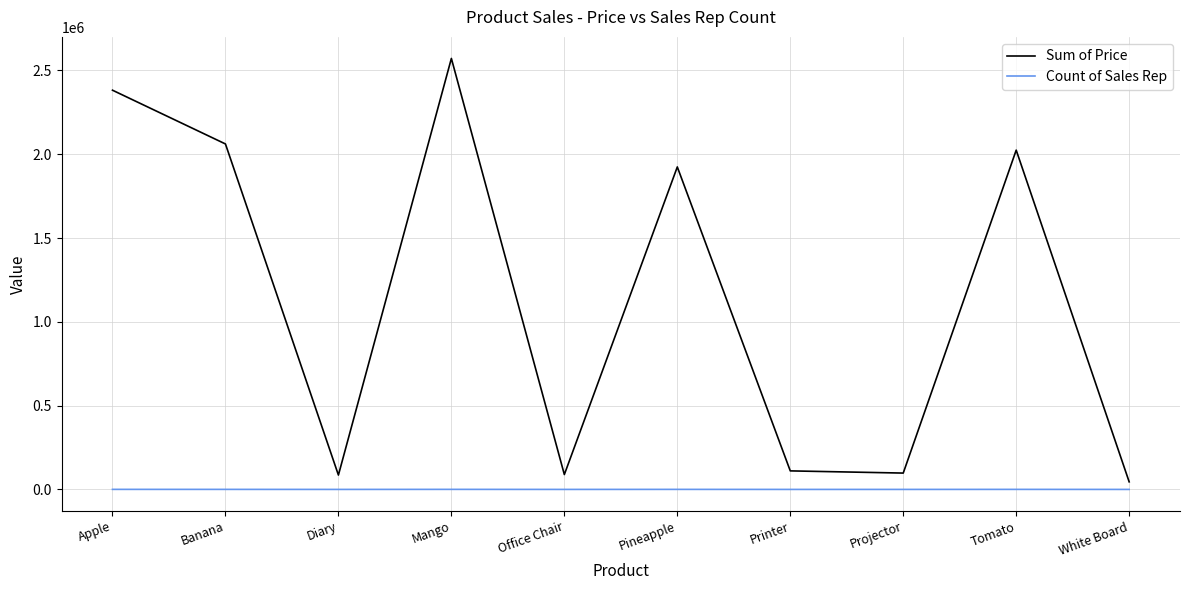

True or false: Sum of Price has a value of 1924236 at Pineapple.

True